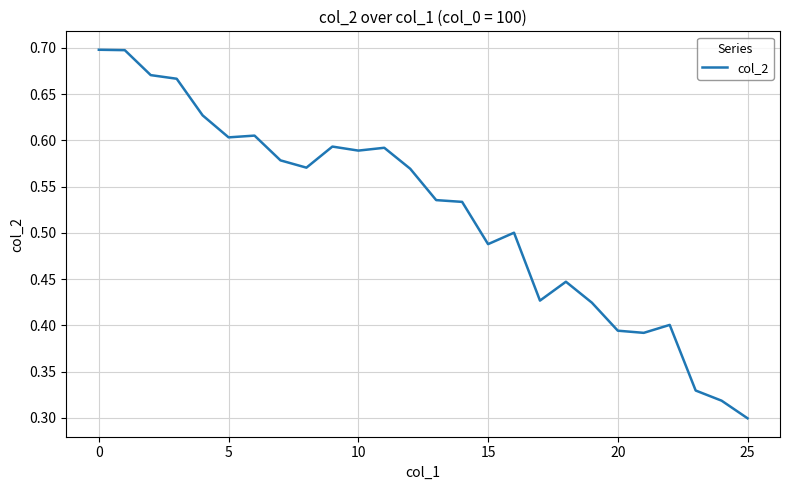

What is the smallest value displayed?

0.3